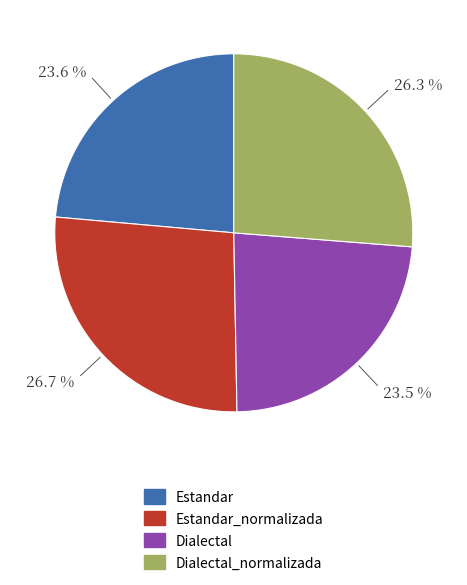

To the nearest percent, what is the average slice percentage?

25%